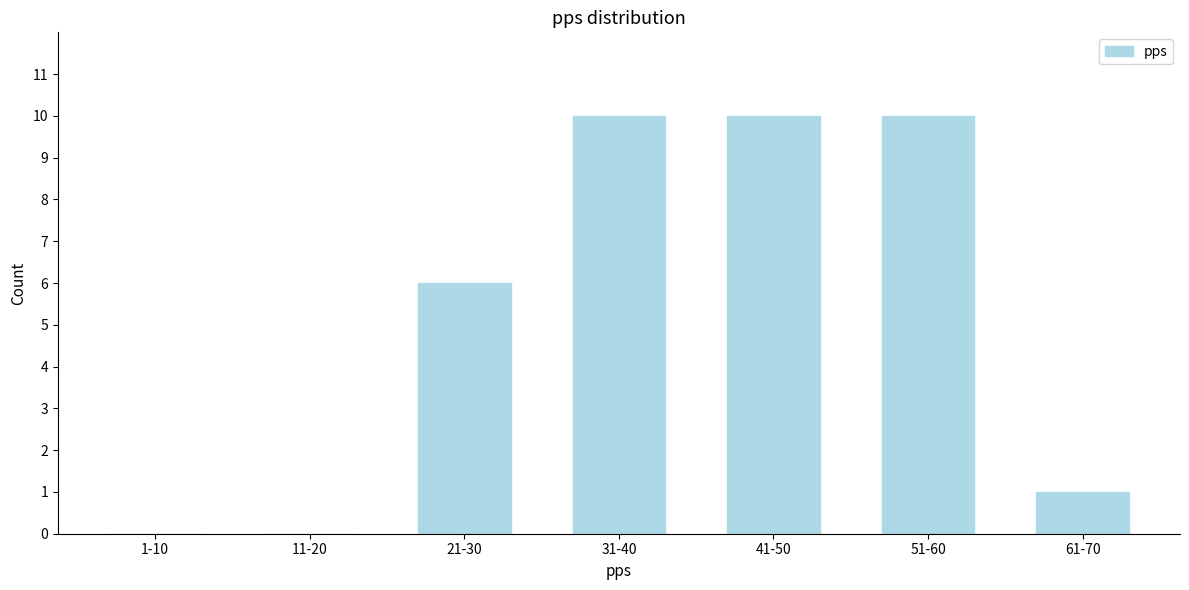

Reading left to right, list all the values displayed in this chart.

1-10=0	11-20=0	21-30=6	31-40=10	41-50=10	51-60=10	61-70=1